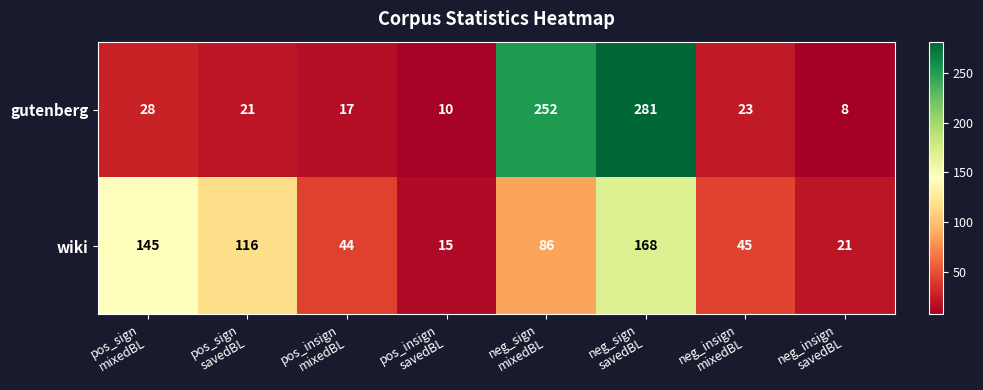

What is the smallest value displayed?

8